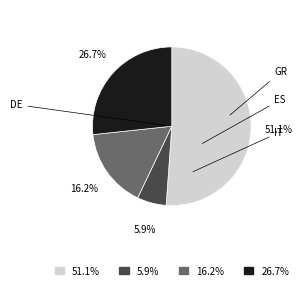

Does any single category account for the majority?

Yes